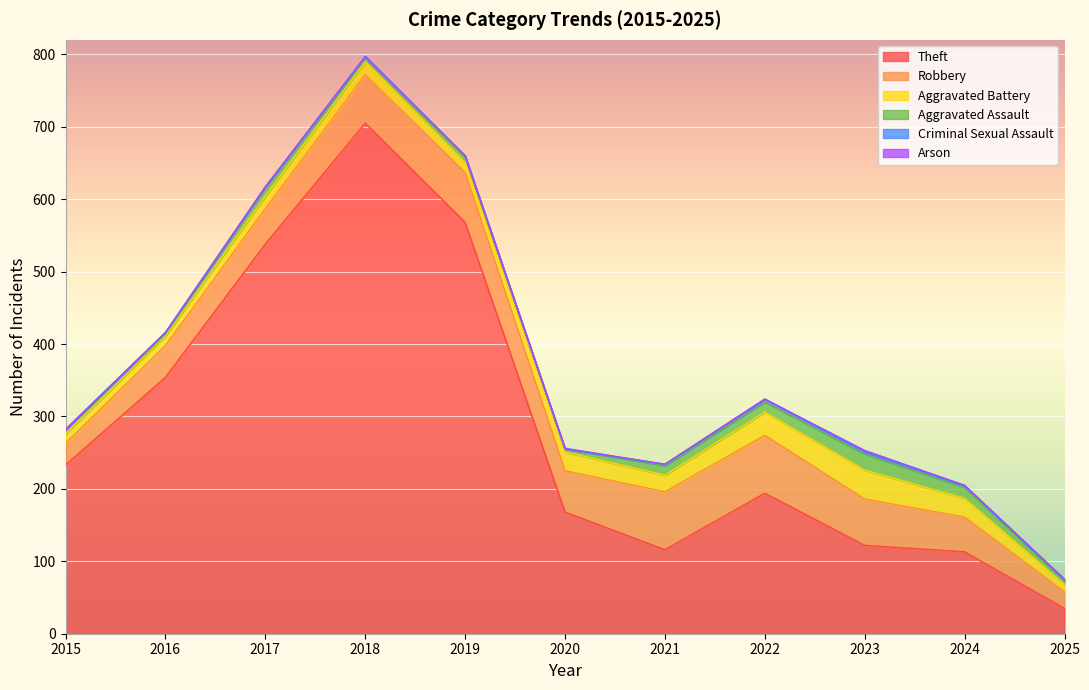

At which label is Arson closest to 1?

2020